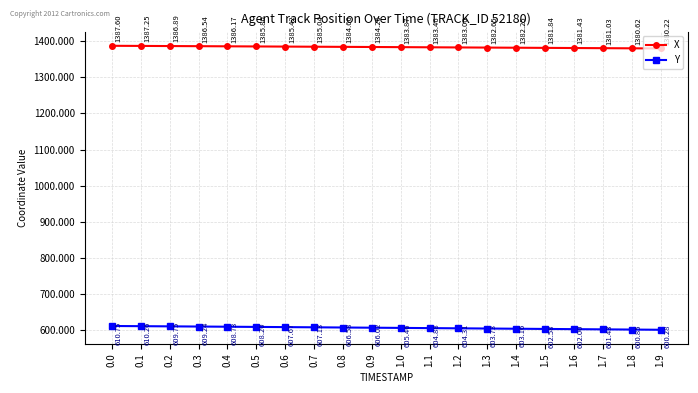

True or false: X has more than 2 interior local peaks.

False